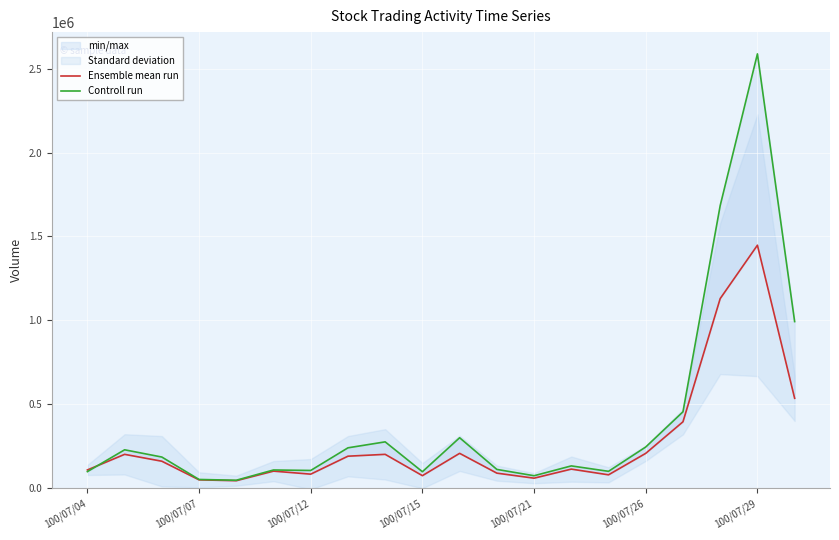

What is the maximum value shown in the chart?

2587950